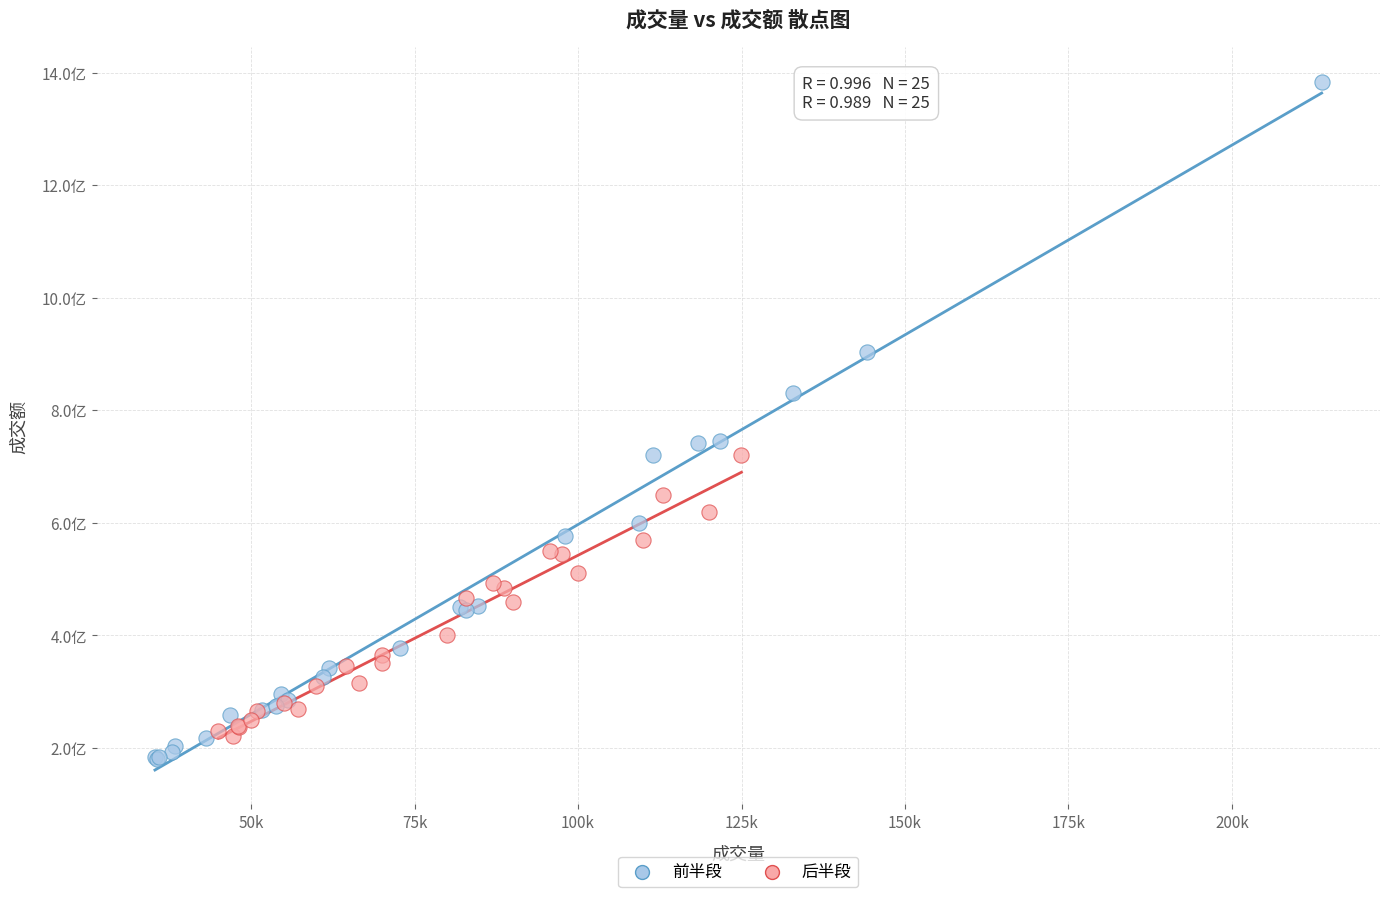

What are all the series names shown in the legend?

前半段, 后半段